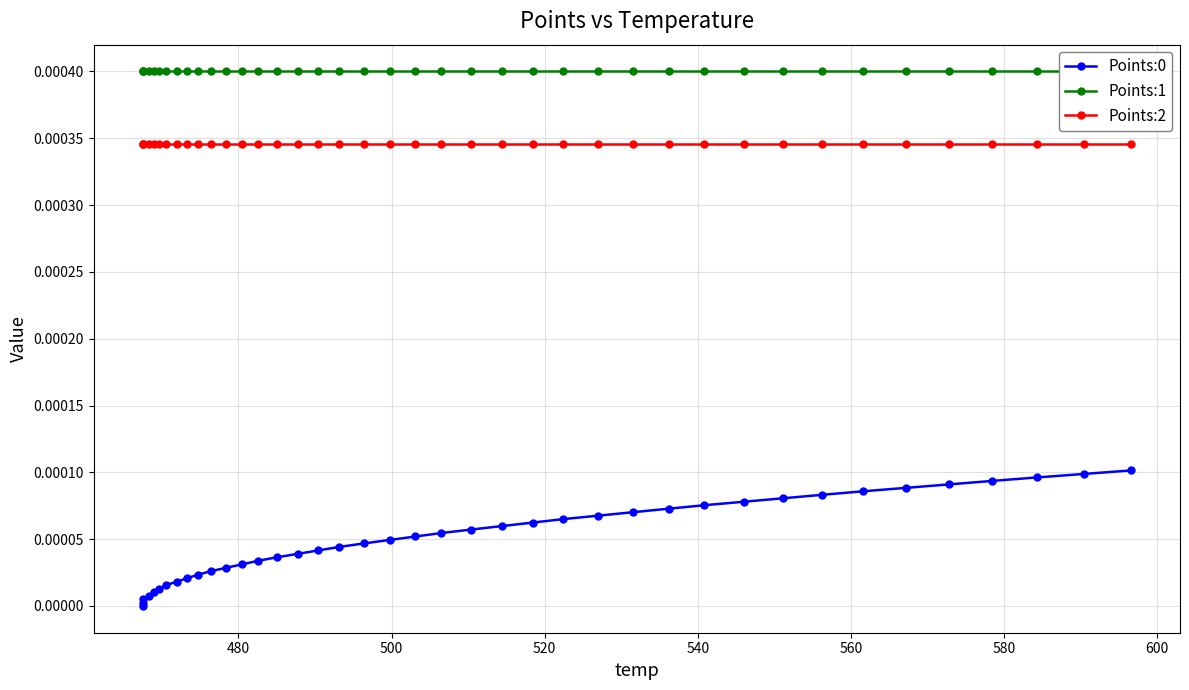

True or false: Points:2 and Points:1 cross at least once.

False